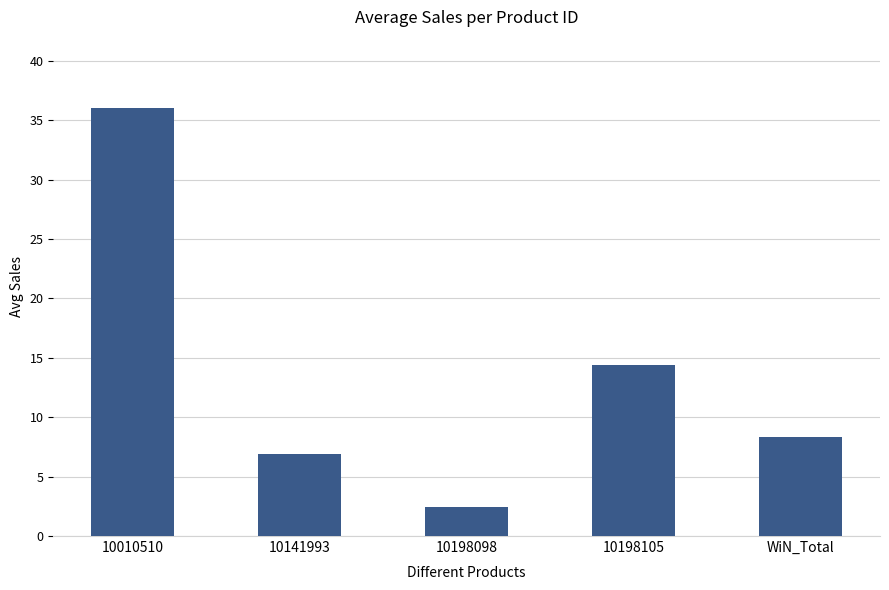

At which category does the chart reach its minimum across all series?

10198098